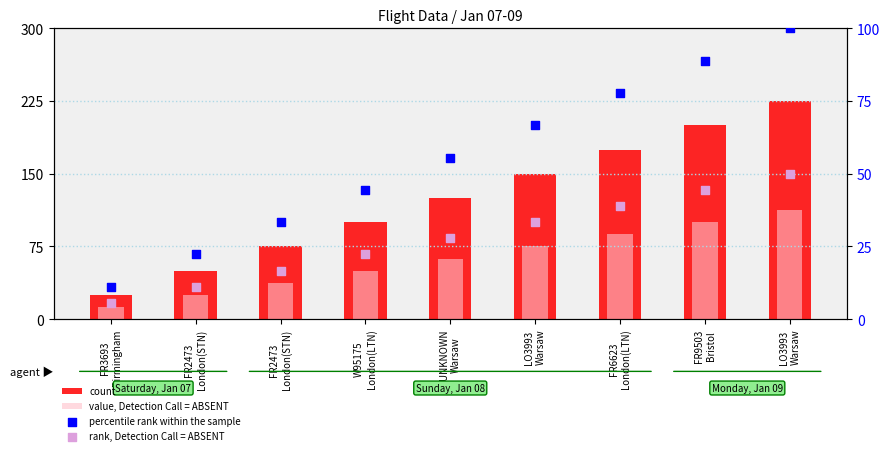

What is the total value across all series at LO3993
Warsaw?

325.0